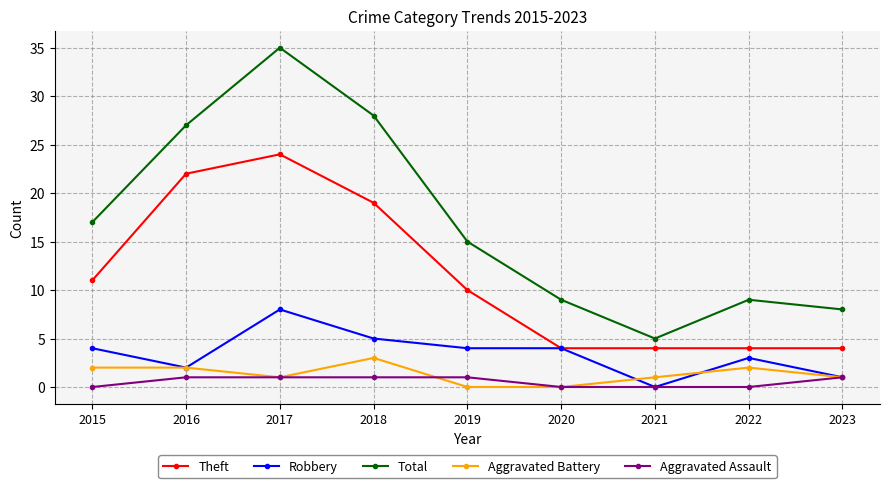

Where does the Total series first go above 15?

2015